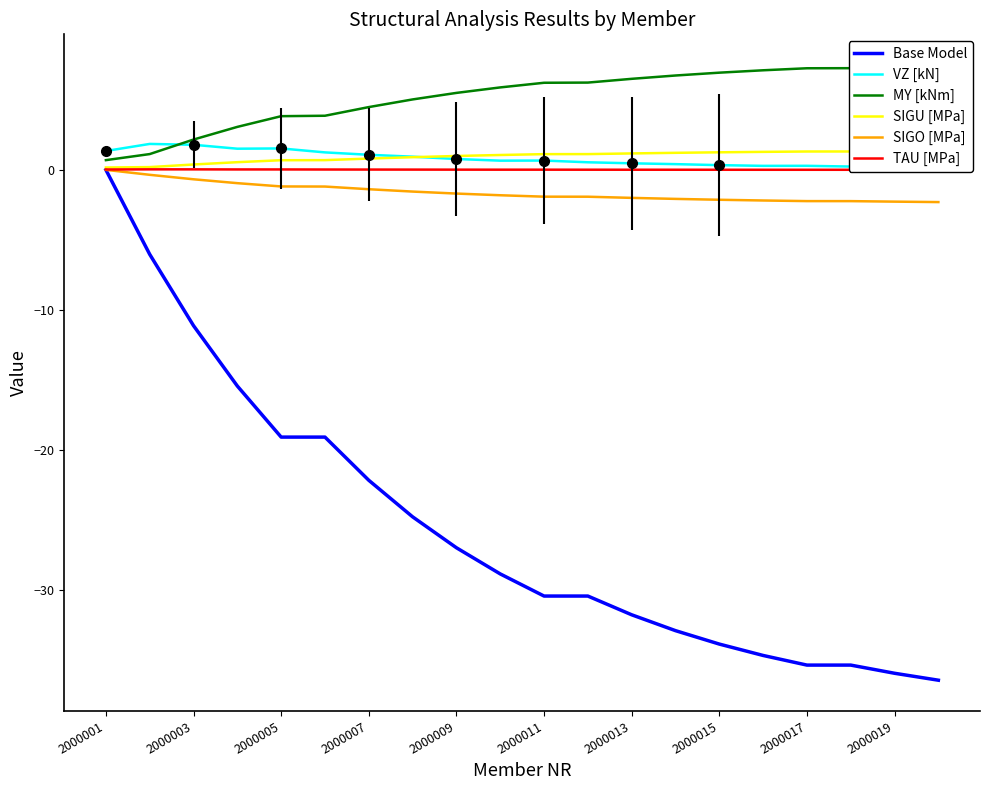

At which label does Base Model first exceed -28?

2000001